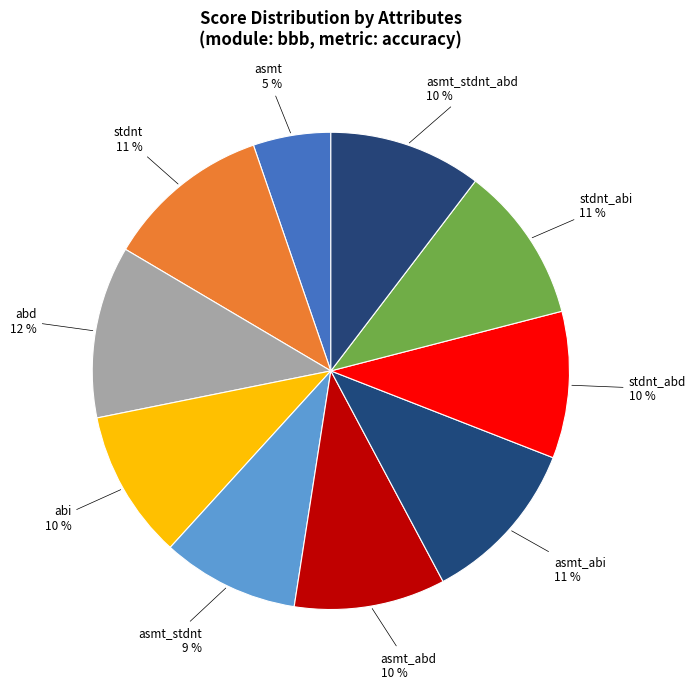

Is it true that abi is 10% of the pie?

True